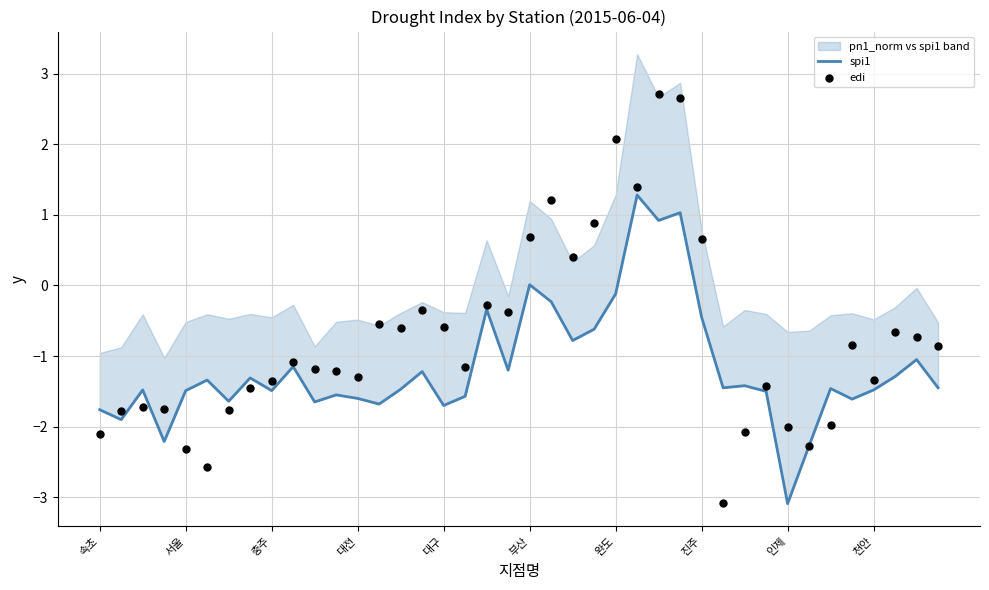

What are all the series names shown in the legend?

spi1, edi